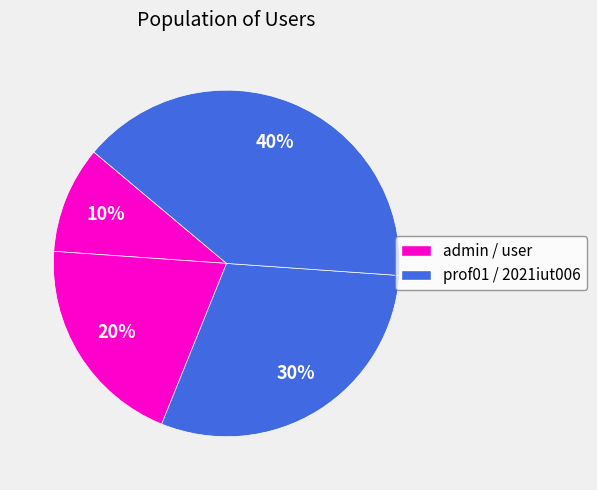

Count the number of slices in the pie.

4